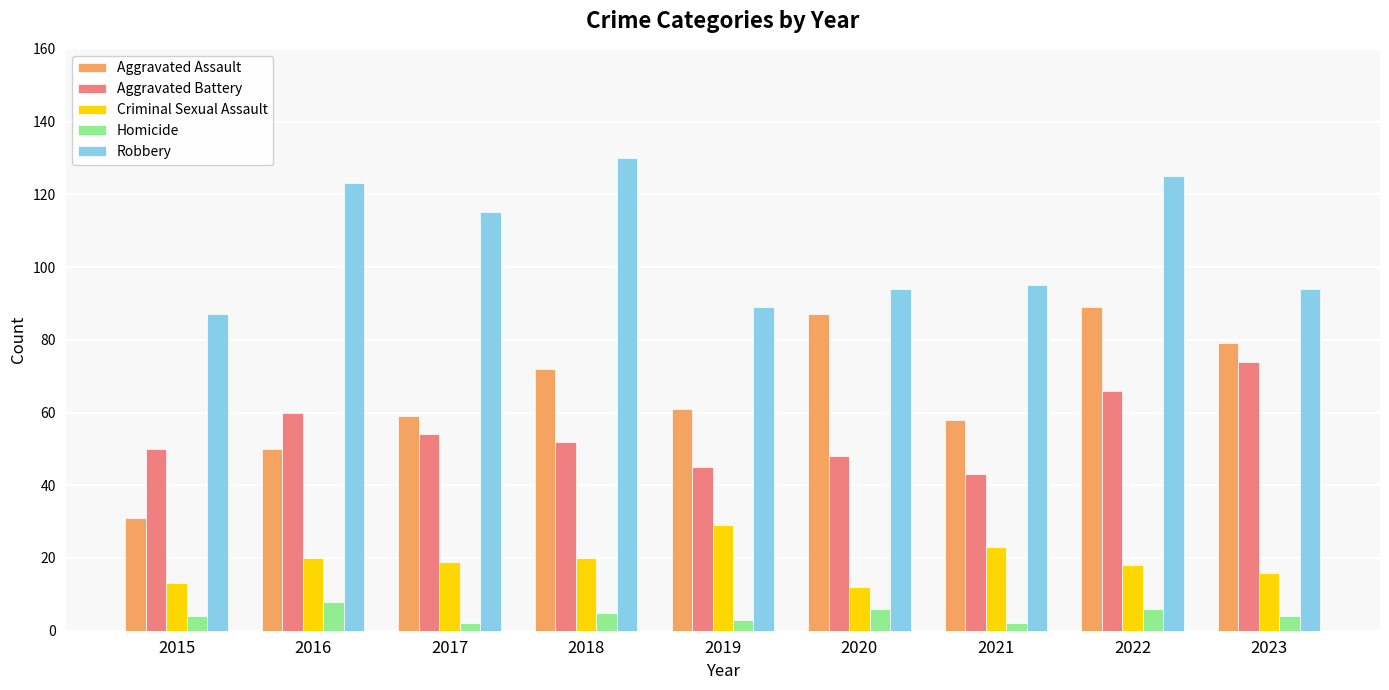

True or false: Aggravated Assault has a value of 146 at 2022.

False